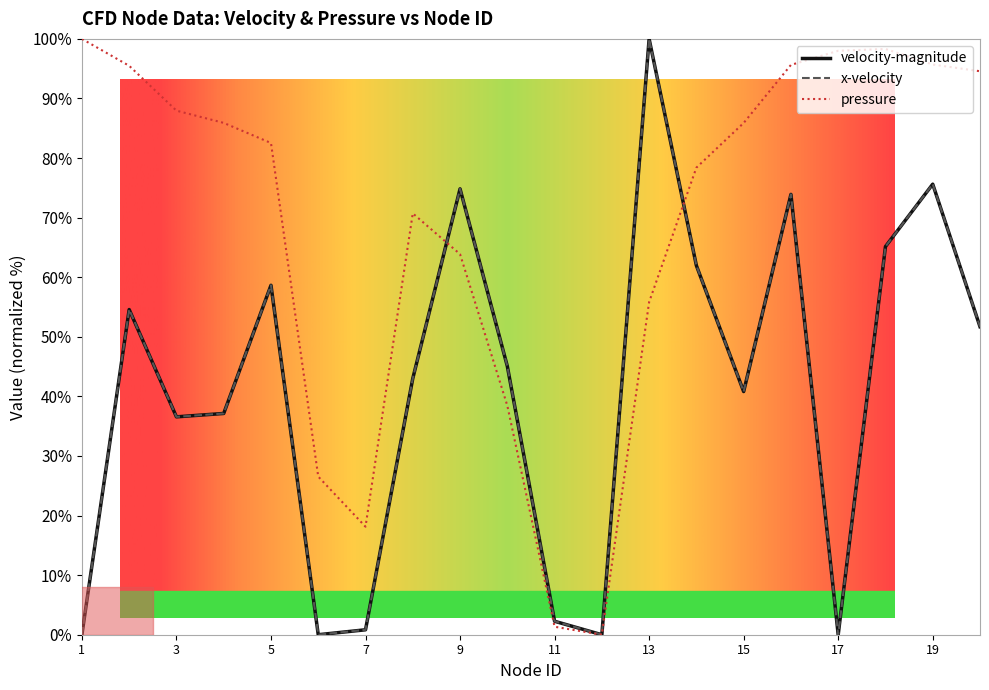

Which series has the largest total across all categories?

pressure